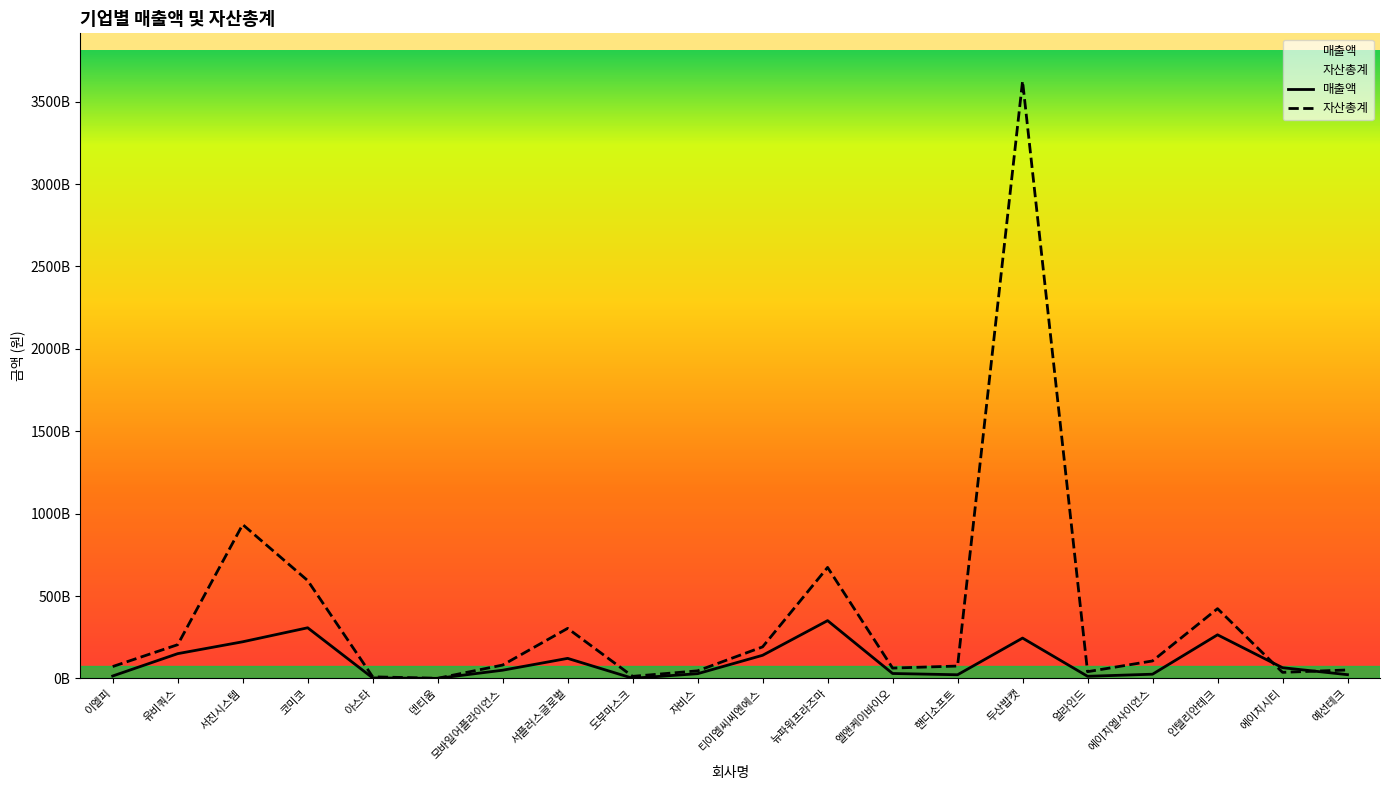

How many times do 자산총계 and 매출액 cross each other?

2